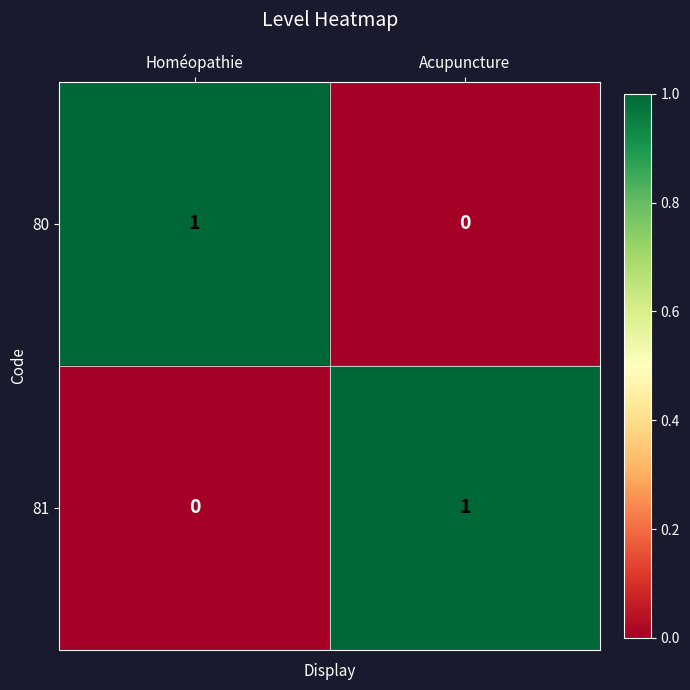

Reading left to right, extract all data points from this chart.

80: 1	0
81: 0	1